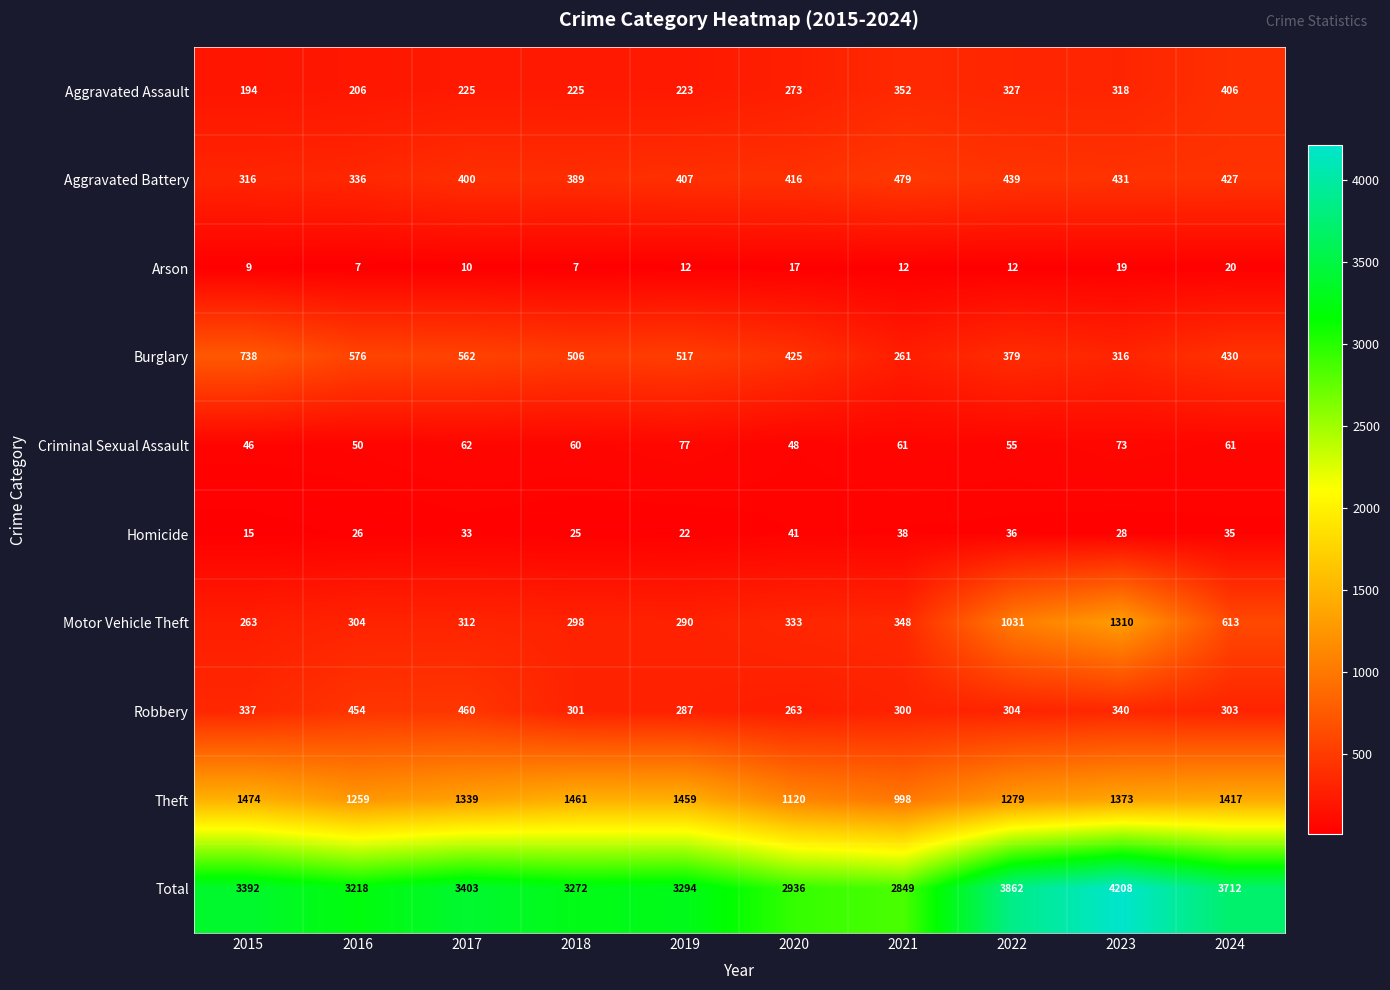

Rank the series by their maximum value, from highest to lowest.

Total, Theft, Motor Vehicle Theft, Burglary, Aggravated Battery, Robbery, Aggravated Assault, Criminal Sexual Assault, Homicide, Arson